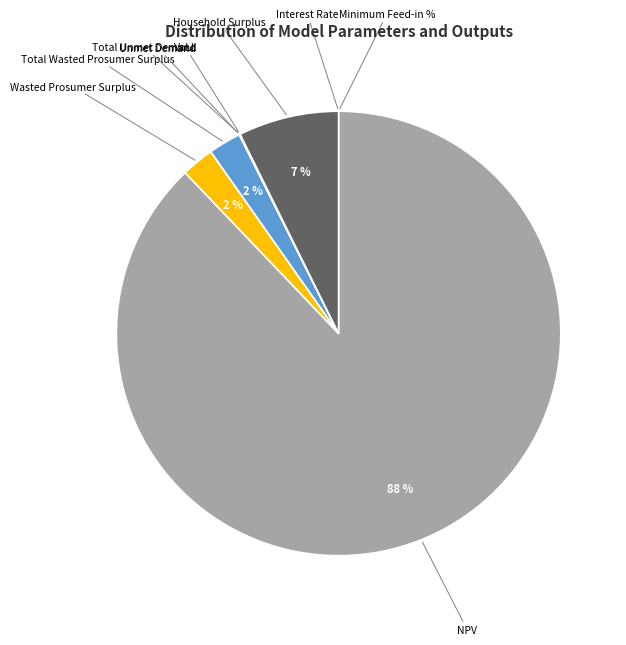

To the nearest percent, what is the average slice percentage?

11%